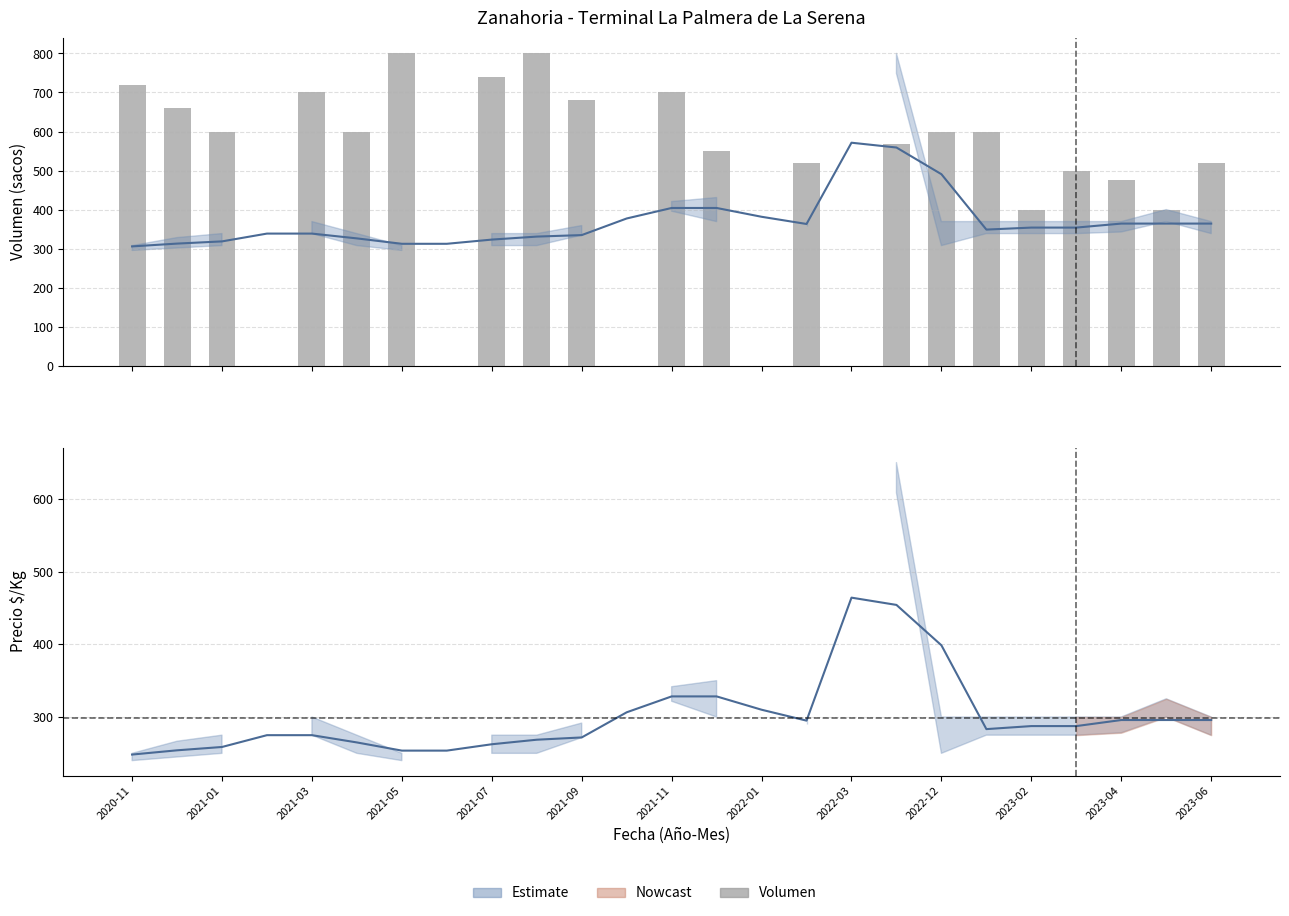

What is the difference between the maximum and minimum values?

400.0